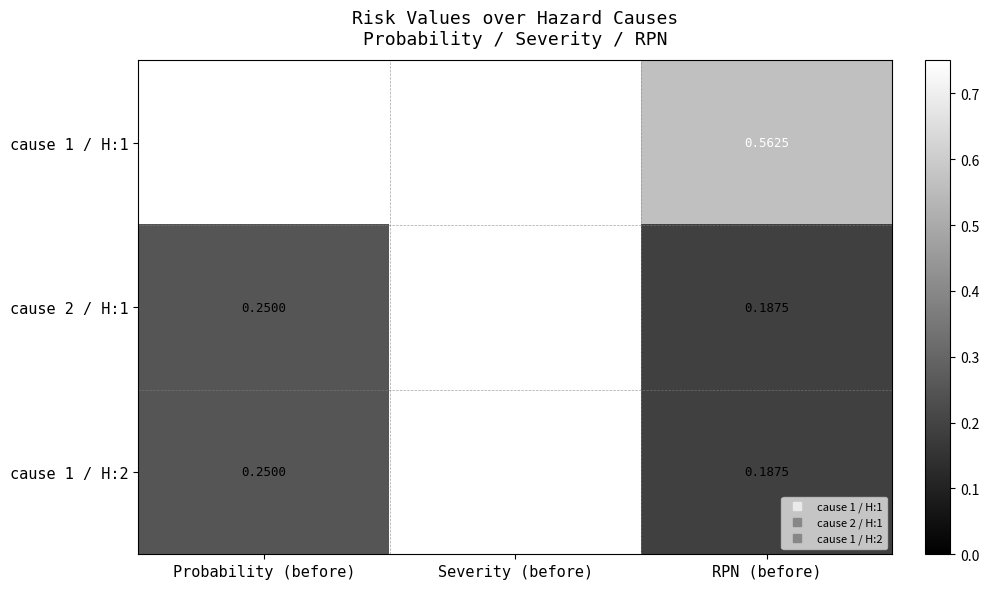

Which category has the lowest value in the cause 2 / H:1 series?

RPN (before)